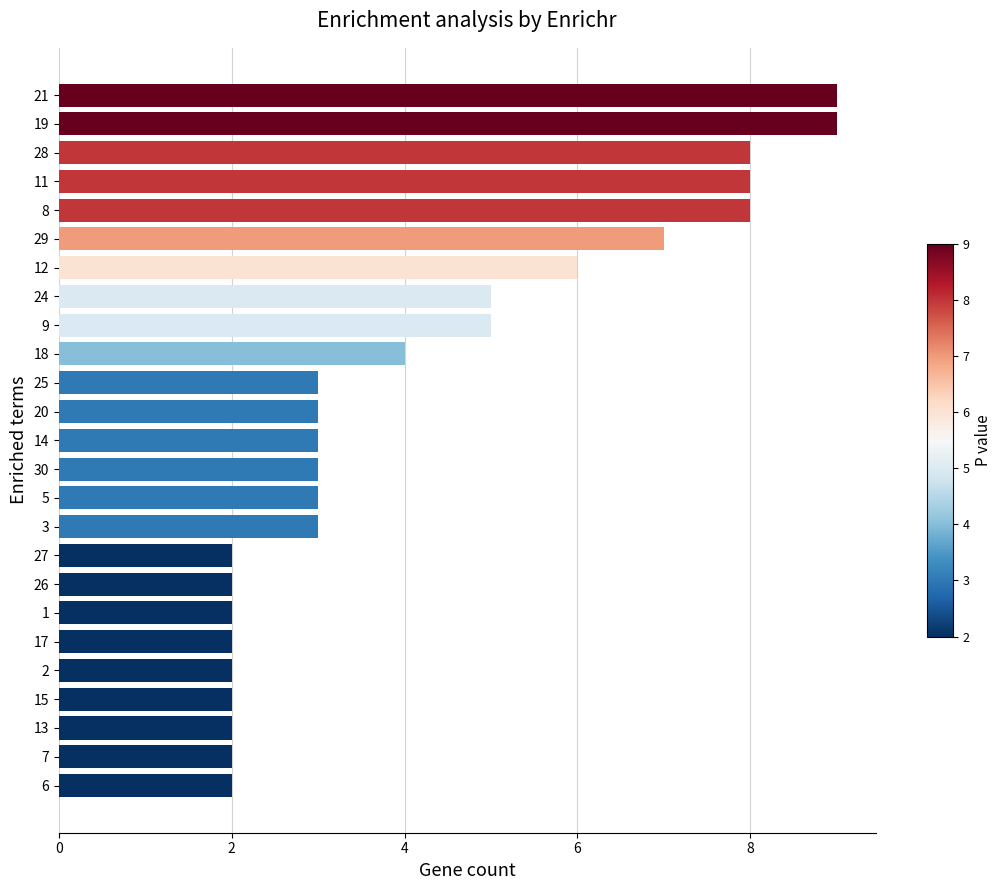

What is the maximum value shown in the chart?

9